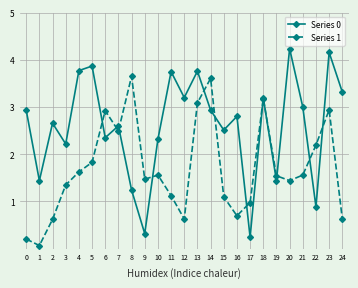

Is the value of Series 0 at 18 greater than the value of Series 1 at 1?

Yes